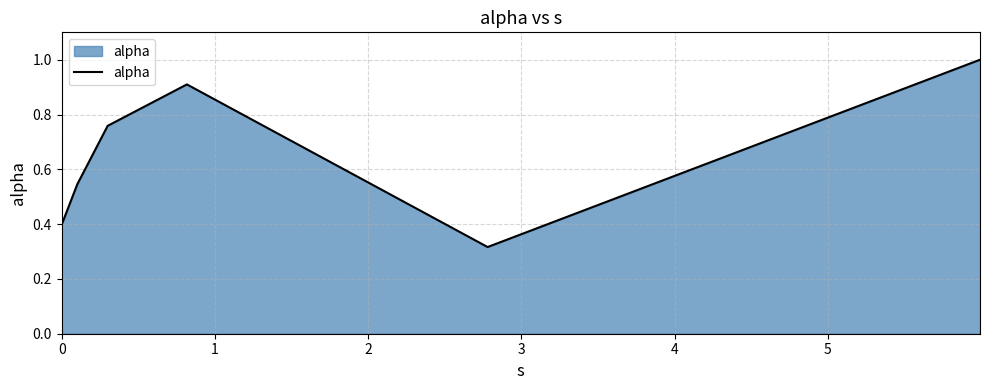

True or false: the data has more than 1 interior local peaks.

False